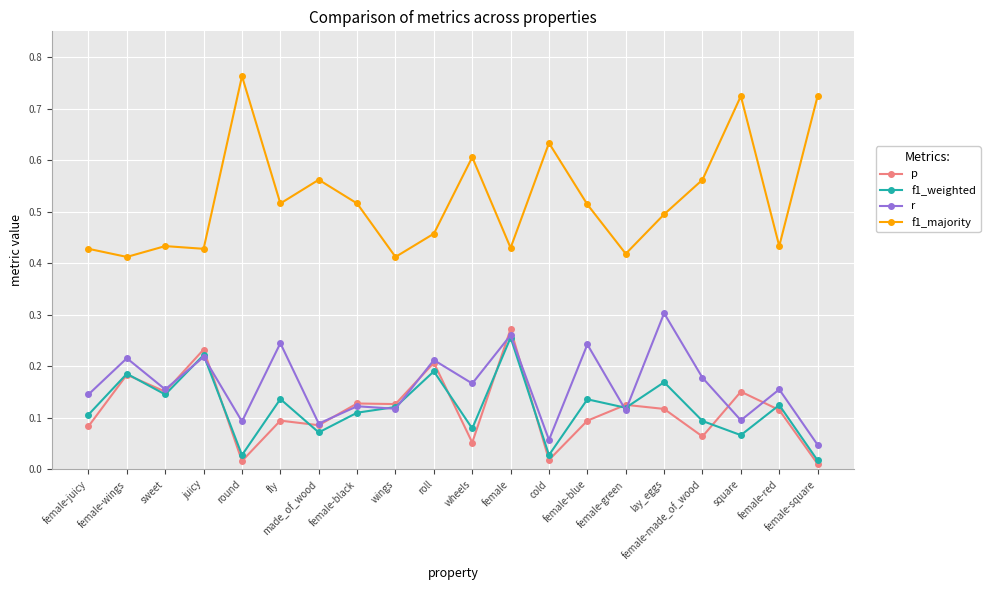

True or false: f1_majority and r intersect in this chart.

False